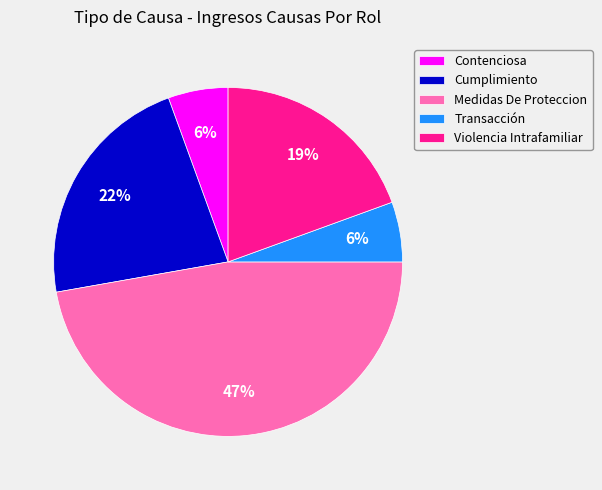

To the nearest percent, what is the average slice percentage?

20%